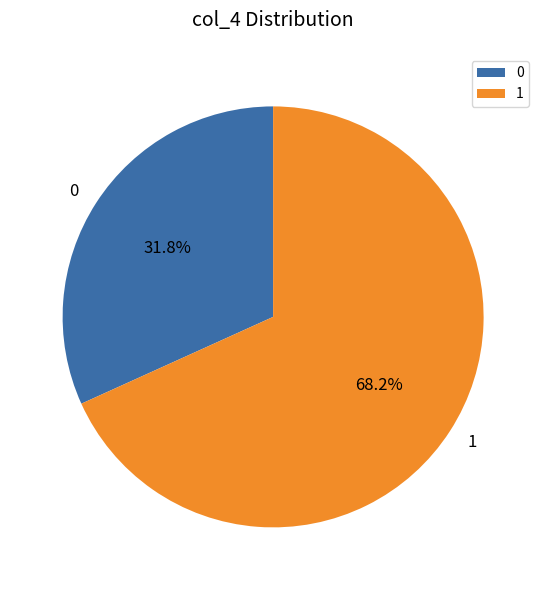

To the nearest percent, what is the difference between the largest and smallest slice percentages?

36%